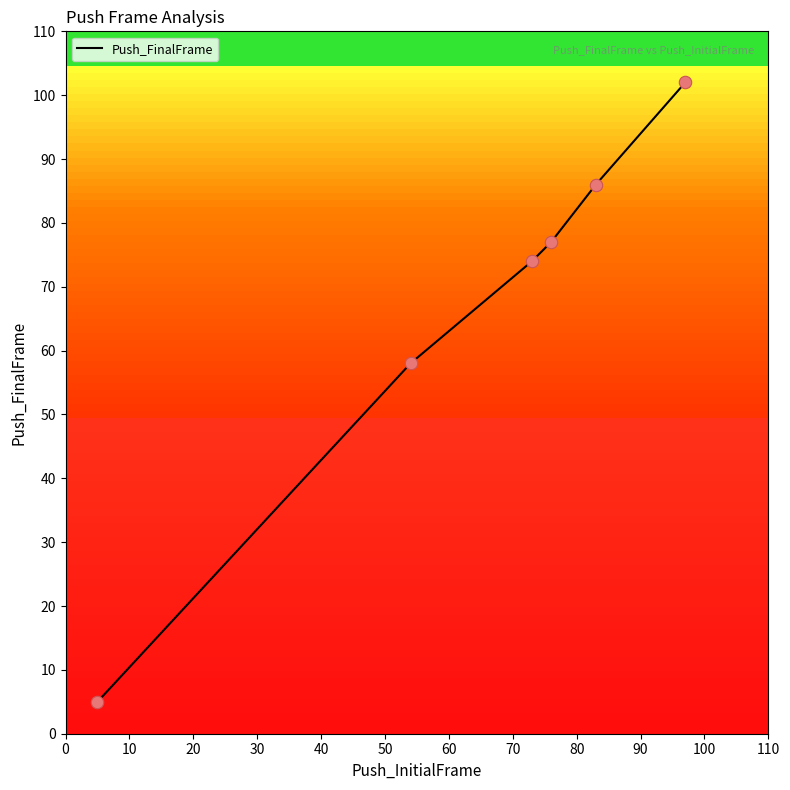

What is the minimum value shown in the chart?

5